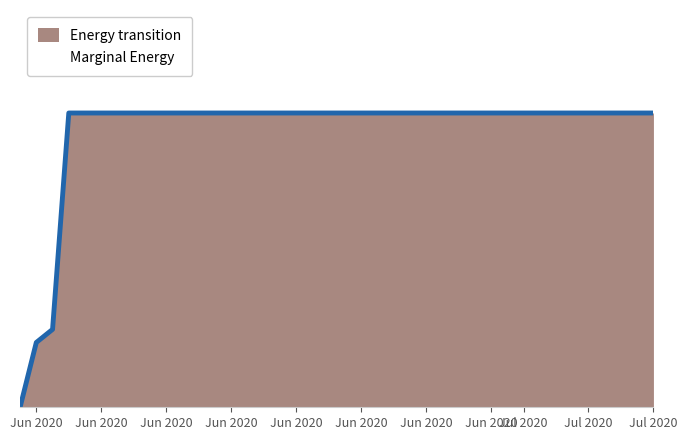

Is it true that the value at 2020-06-02 is 300?

False